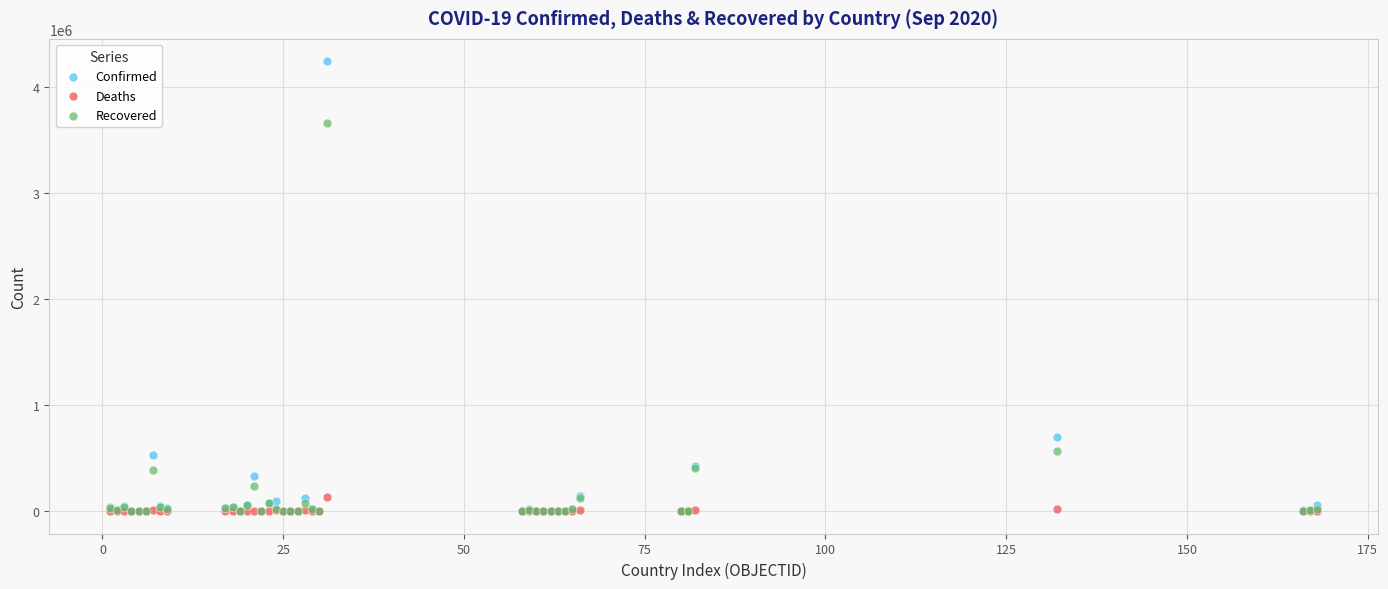

What are all the series names shown in the legend?

Confirmed, Deaths, Recovered